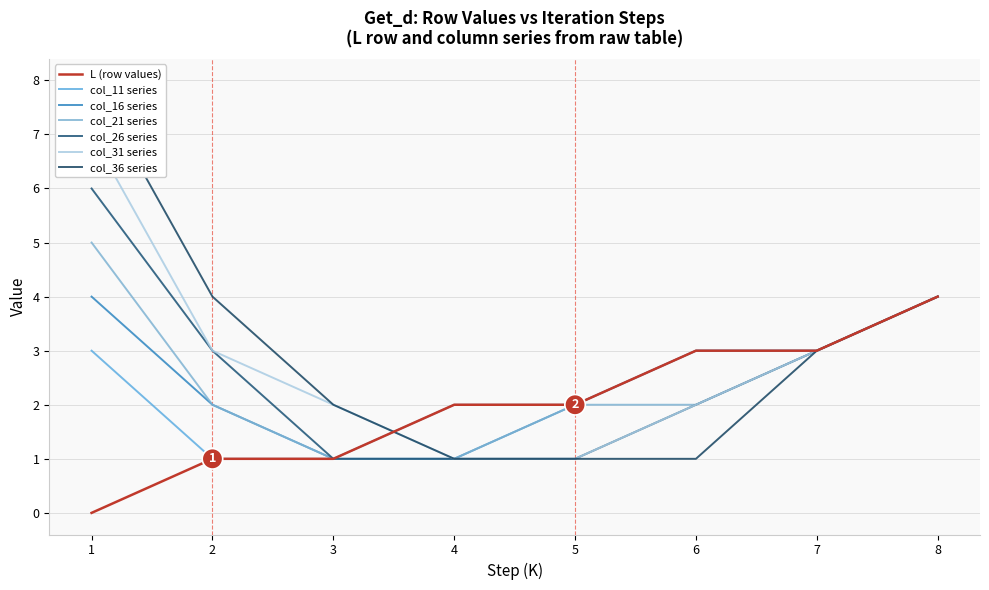

What is the sum of all col_11 values values?

19